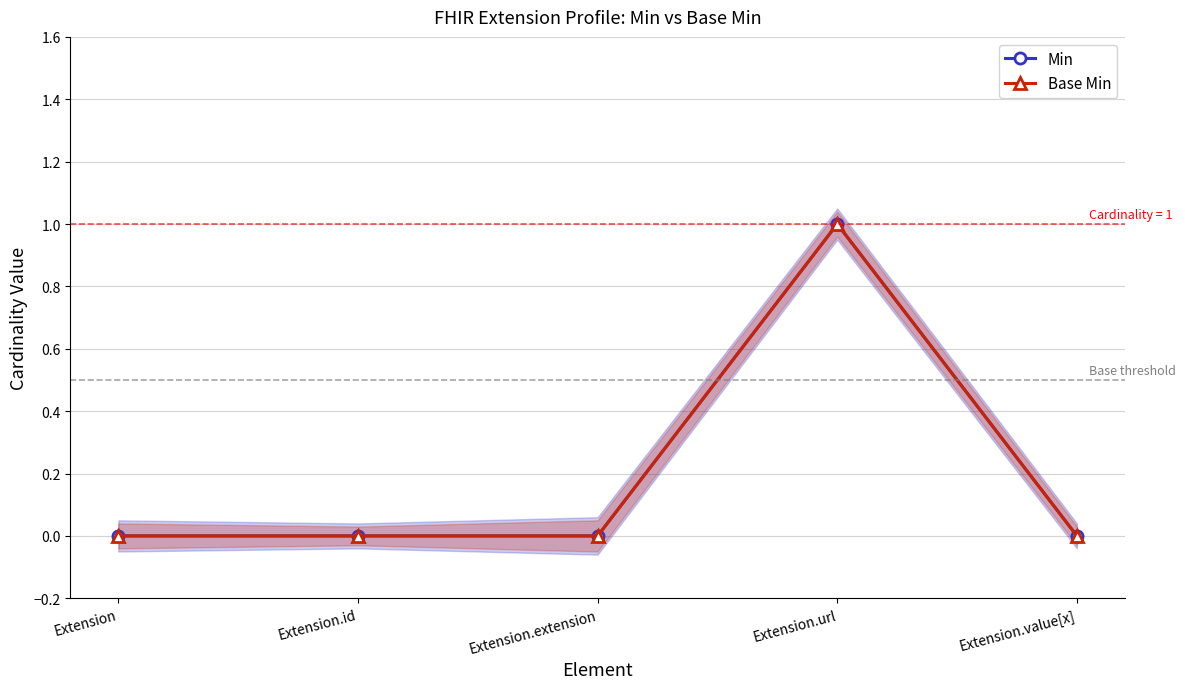

In Base Min, how many points are higher than both neighbors (excluding endpoints)?

1